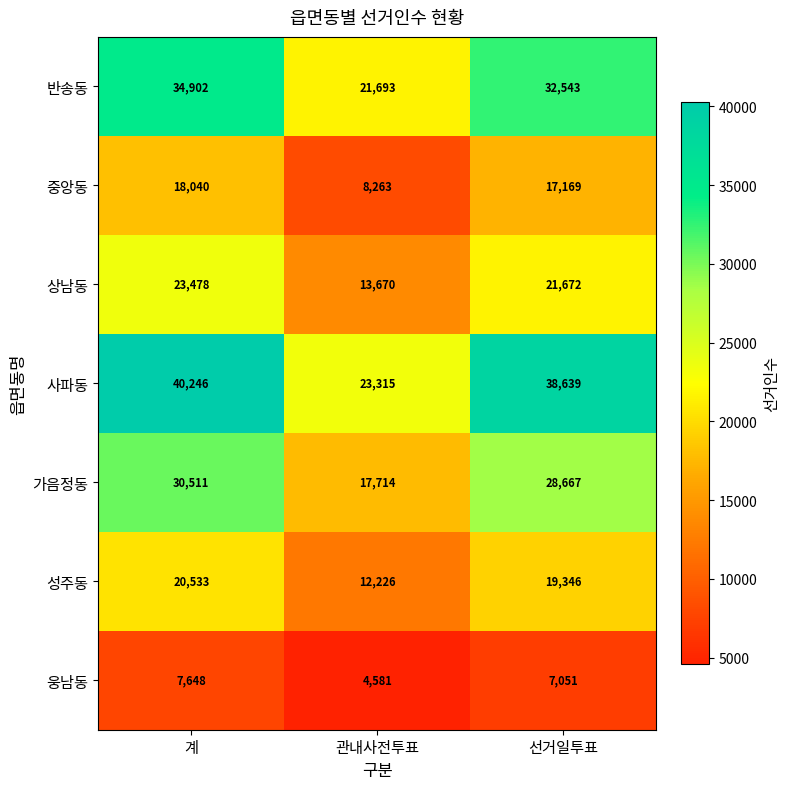

At how many categories does at least one series exceed 23267?

3